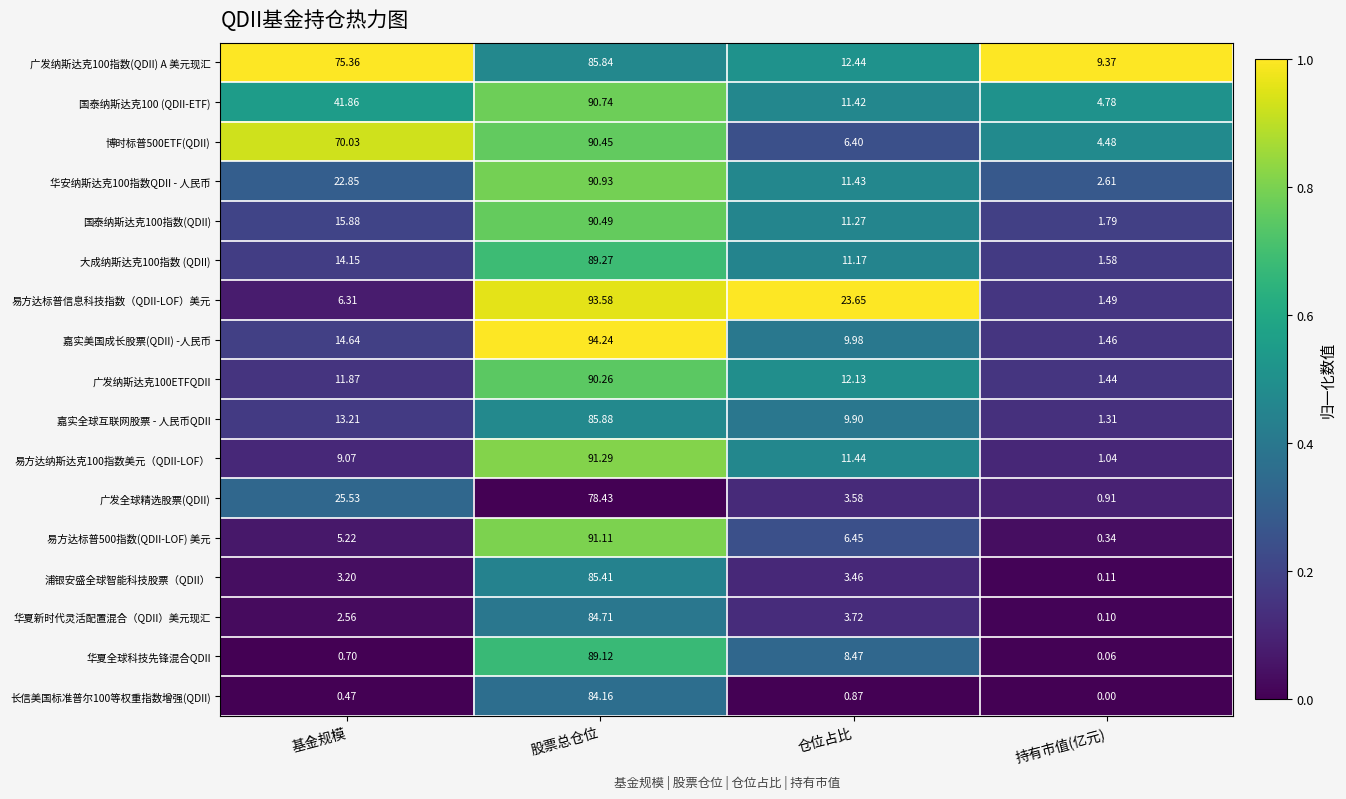

Which series has the largest total across all categories?

广发纳斯达克100指数(QDII) A 美元现汇